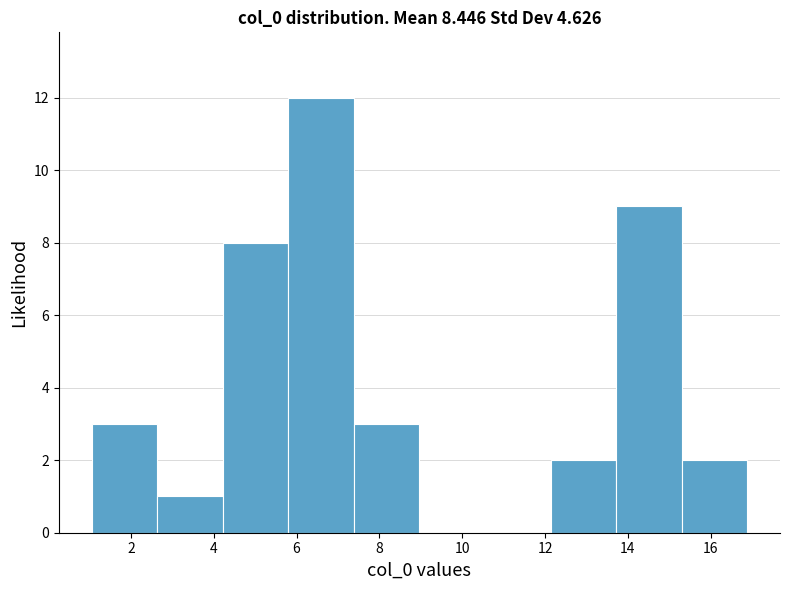

Reading left to right, transcribe this chart: for each bar, give the range it covers on the x-axis and its height. Neither the bar edges nor the heights are printed on the chart, so give them approximately, as read against the axes.

1.0 to 2.6: 3
2.6 to 4.2: 1
4.2 to 5.8: 8
5.8 to 7.4: 12
7.4 to 9.0: 3
9.0 to 10.6: 0
10.6 to 12.2: 0
12.2 to 13.8: 2
13.8 to 15.2: 9
15.2 to 16.8: 2